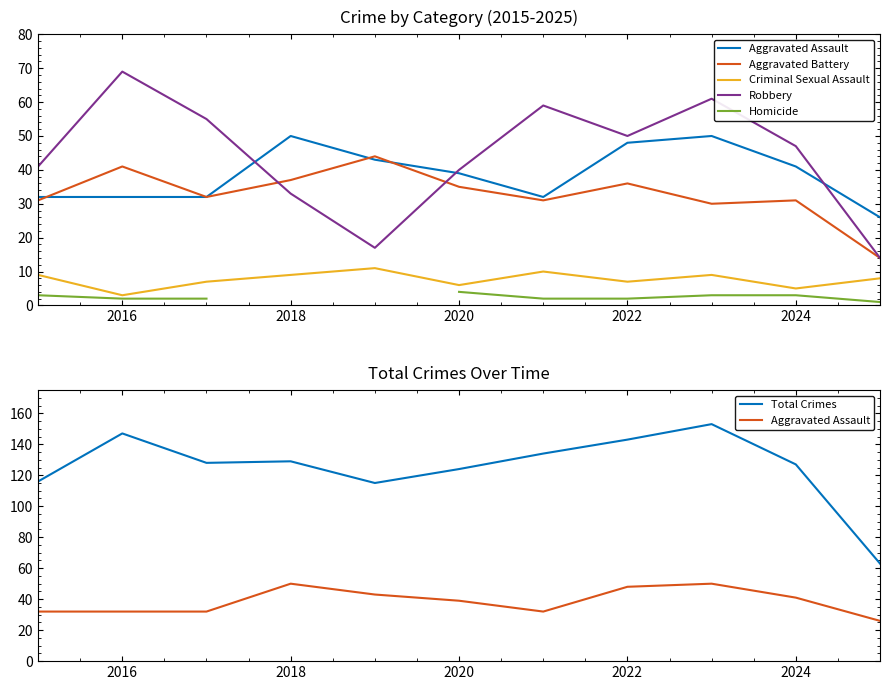

True or false: Homicide and Aggravated Assault cross at least once.

False